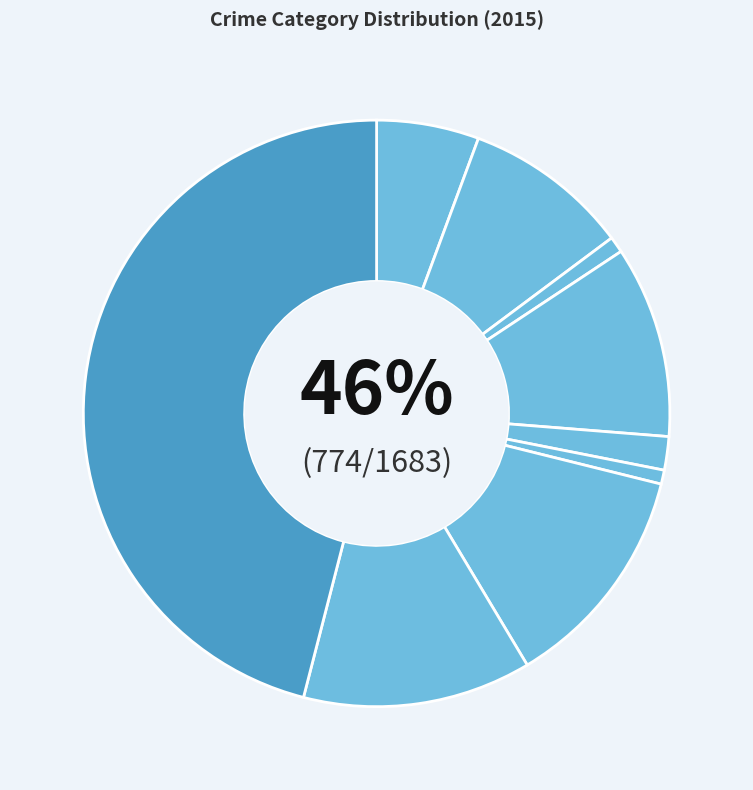

Which slice is the largest?

Theft